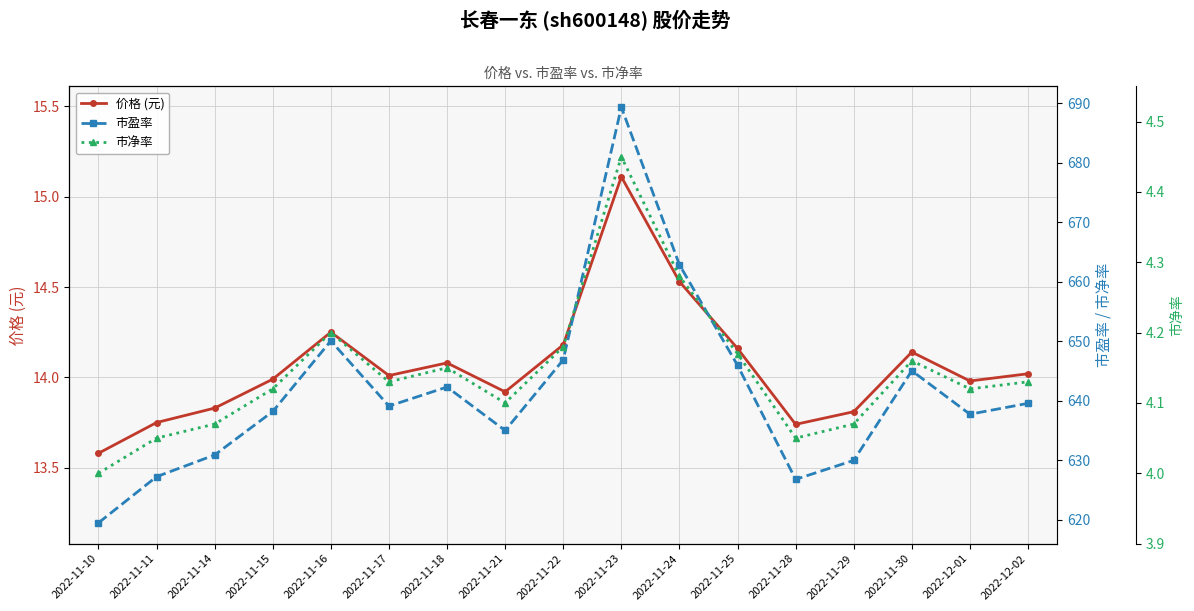

Is this an area chart (filled region under the line)?

No